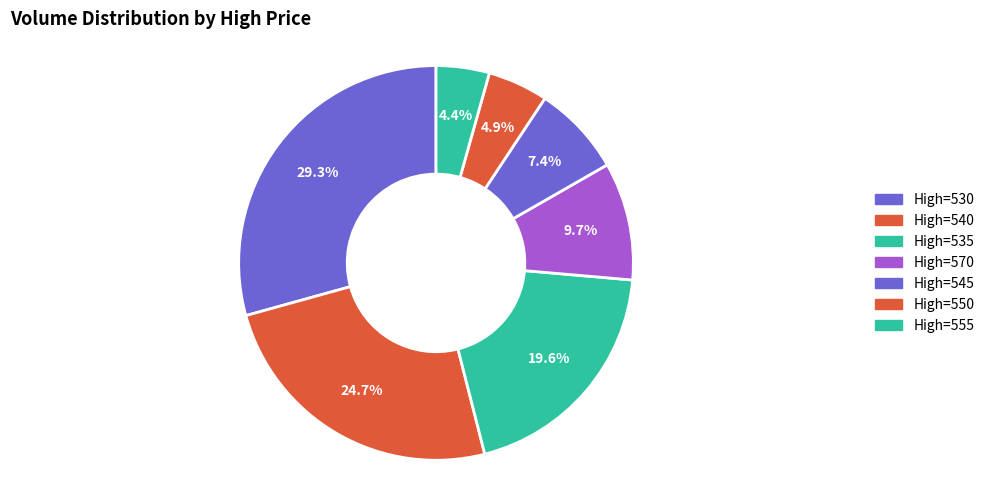

How many segments does this pie chart have?

7